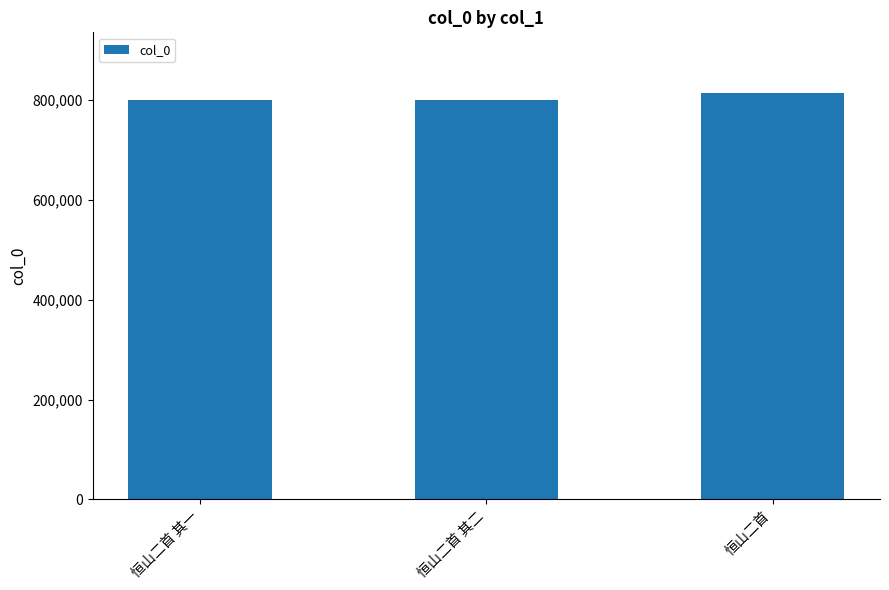

Approximately how many times larger is the value at 恒山二首 其一 compared to 恒山二首?

1.0